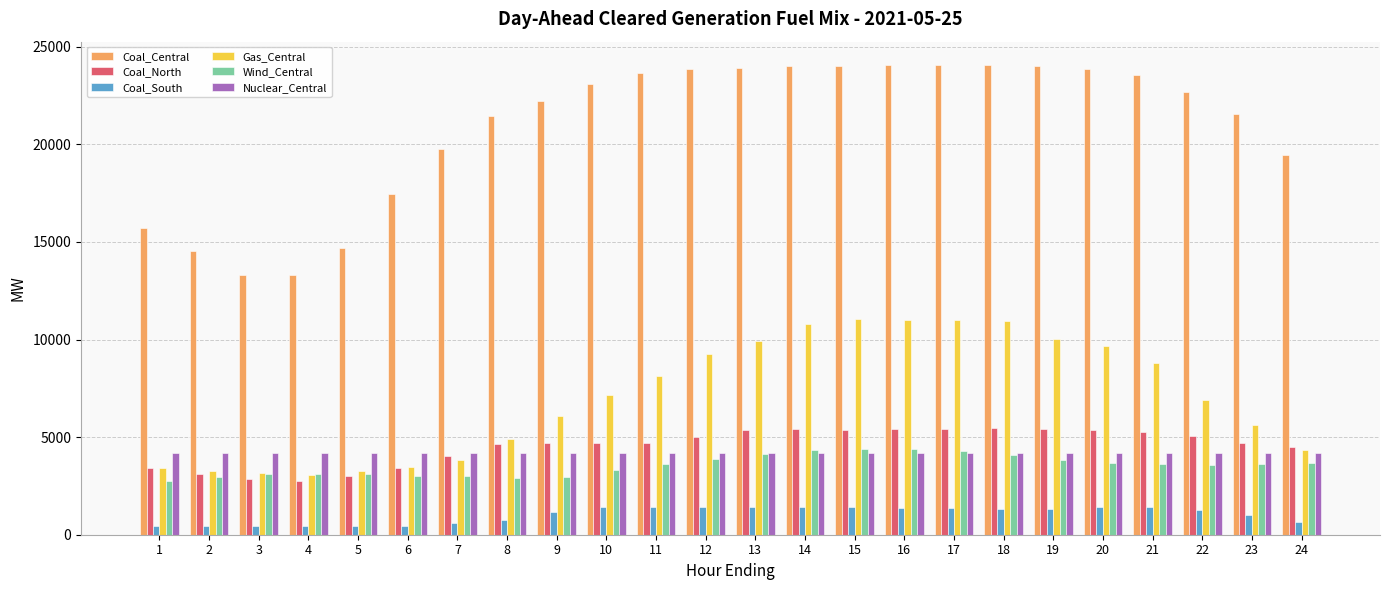

What is the minimum value for Gas_Central?

3081.9